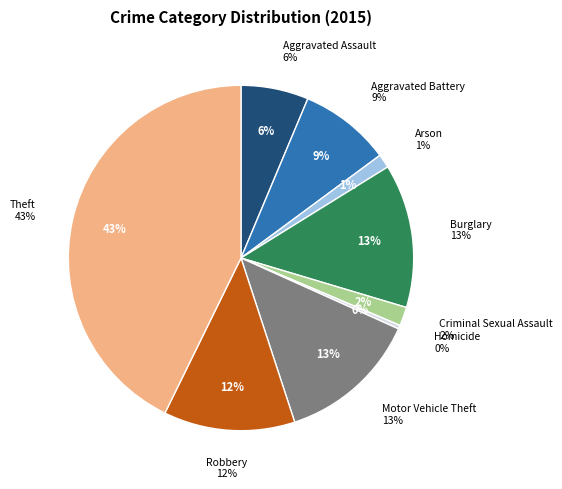

Rank the categories by value from lowest to highest.

Homicide, Arson, Criminal Sexual Assault, Aggravated Assault, Aggravated Battery, Robbery, Motor Vehicle Theft, Burglary, Theft